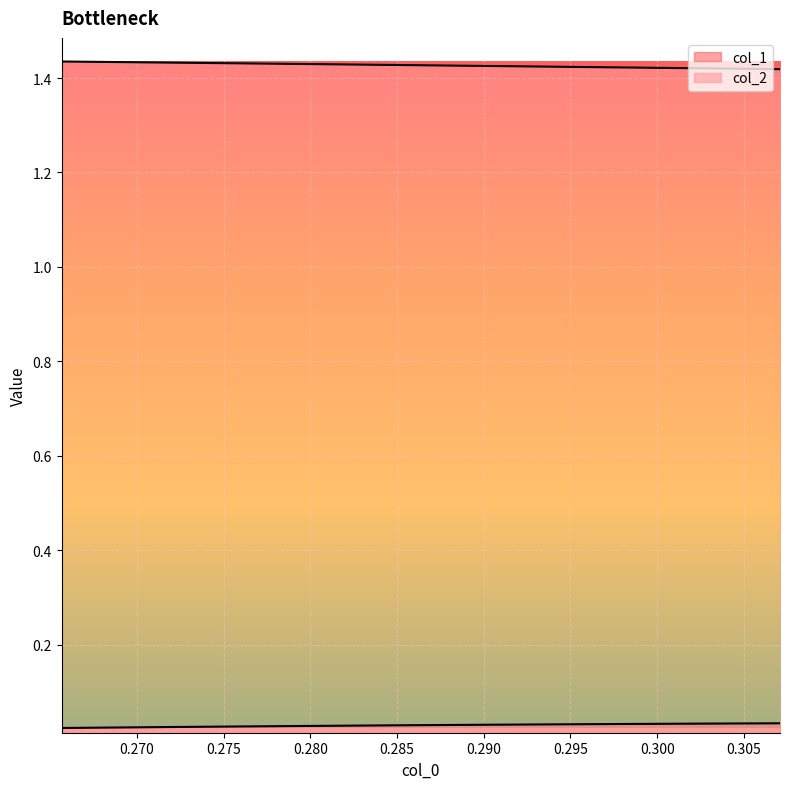

What is the average value of the col_2 series?

1.4